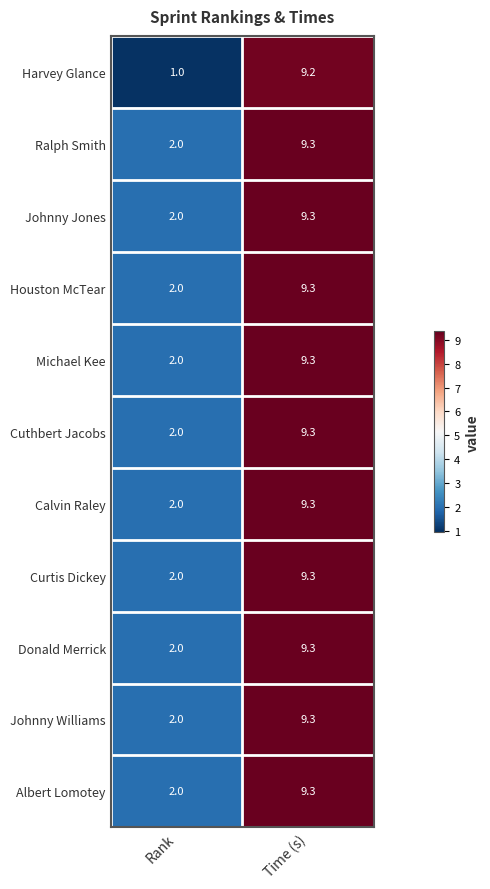

Count the number of categories in the chart.

2